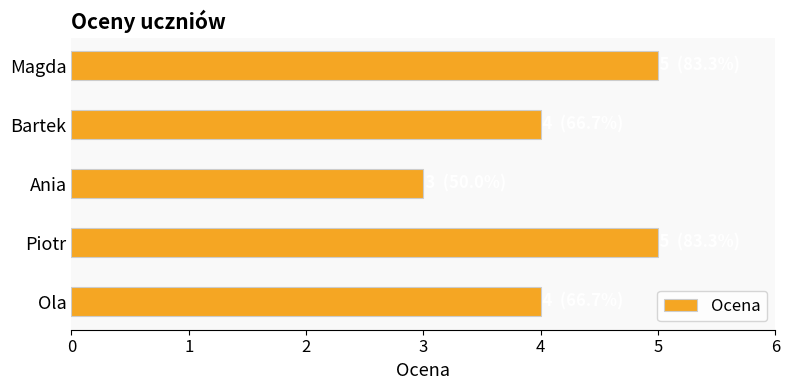

How many distinct data groups are displayed?

1